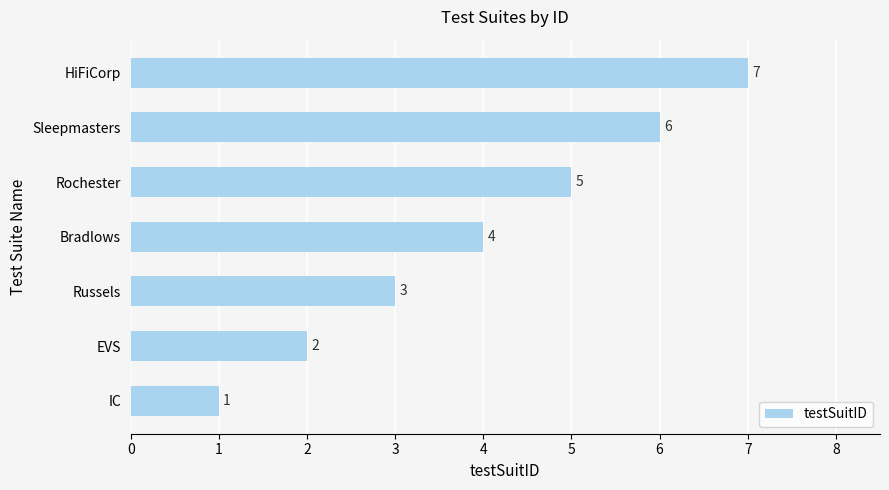

What is the change in value from Russels to Bradlows?

+1